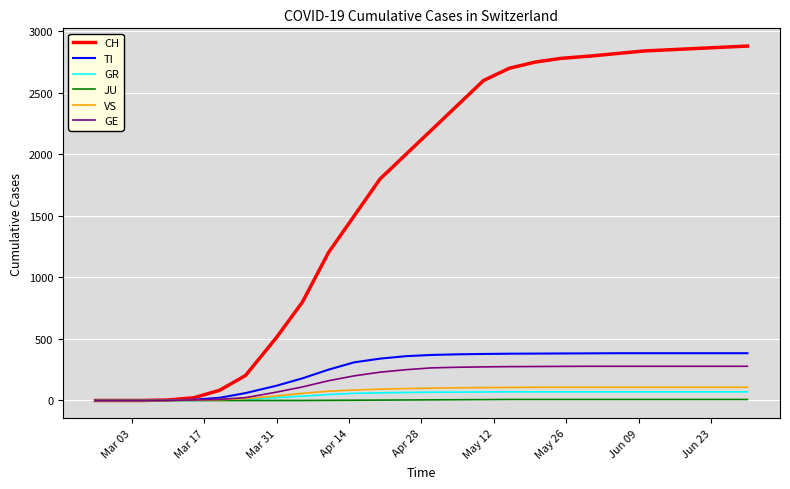

What is the highest value of the GR series?

70